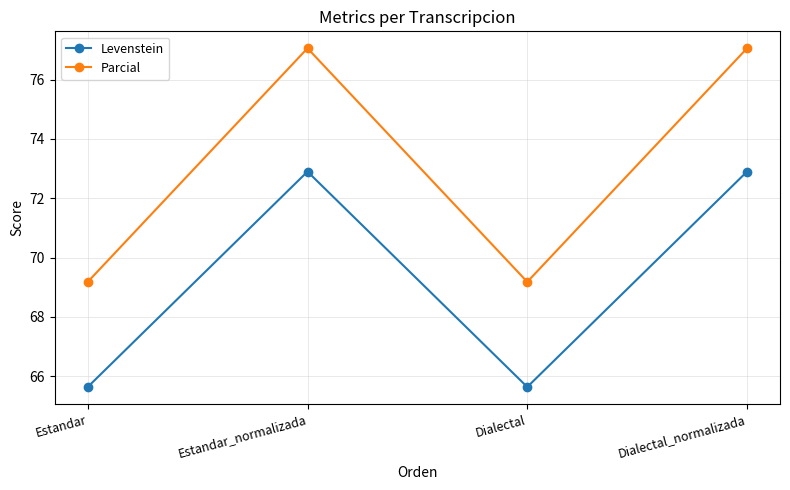

True or false: Levenstein and Parcial intersect in this chart.

False